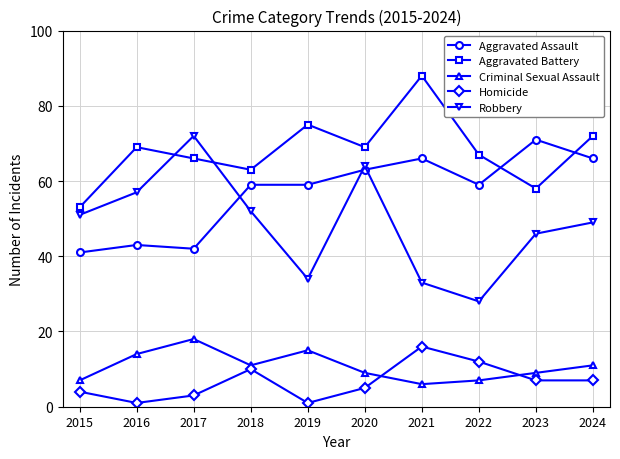

What is the value of the Aggravated Assault point at the 3rd from the left?

42